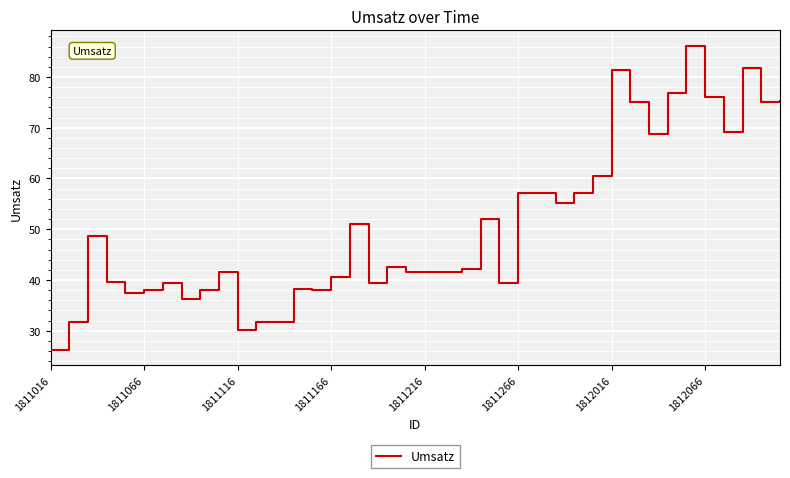

What is the smallest value displayed?

26.2